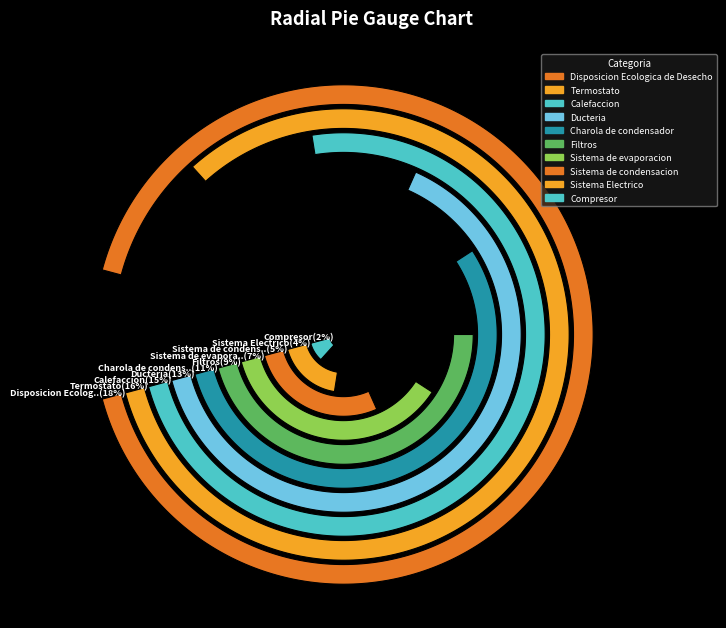

Which slice is the largest?

Disposicion Ecologica de Desecho